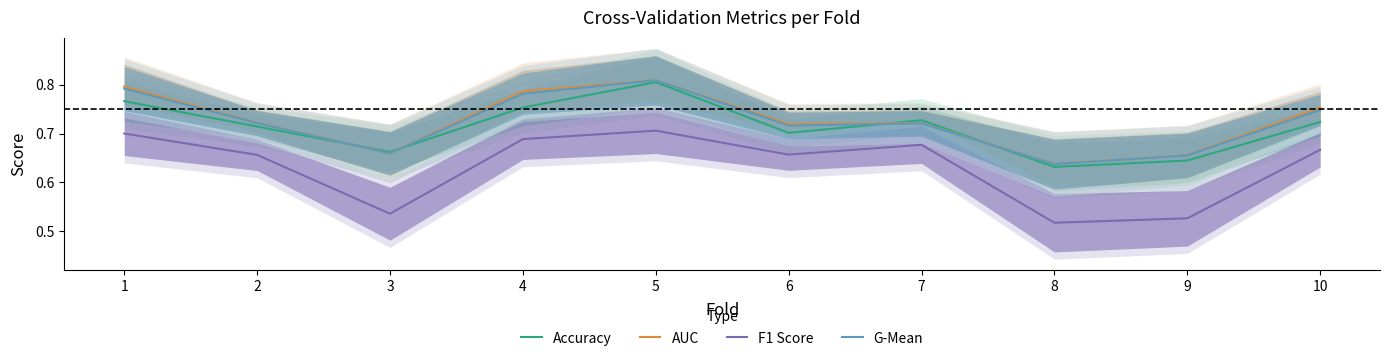

Reading left to right, extract all data points from this chart.

Accuracy: 0.8	0.7	0.7	0.8	0.8	0.7	0.7	0.6	0.6	0.7
AUC: 0.8	0.7	0.7	0.8	0.8	0.7	0.7	0.6	0.7	0.8
F1 Score: 0.7	0.7	0.5	0.7	0.7	0.7	0.7	0.5	0.5	0.7
G-Mean: 0.8	0.7	0.7	0.8	0.8	0.7	0.7	0.6	0.7	0.7